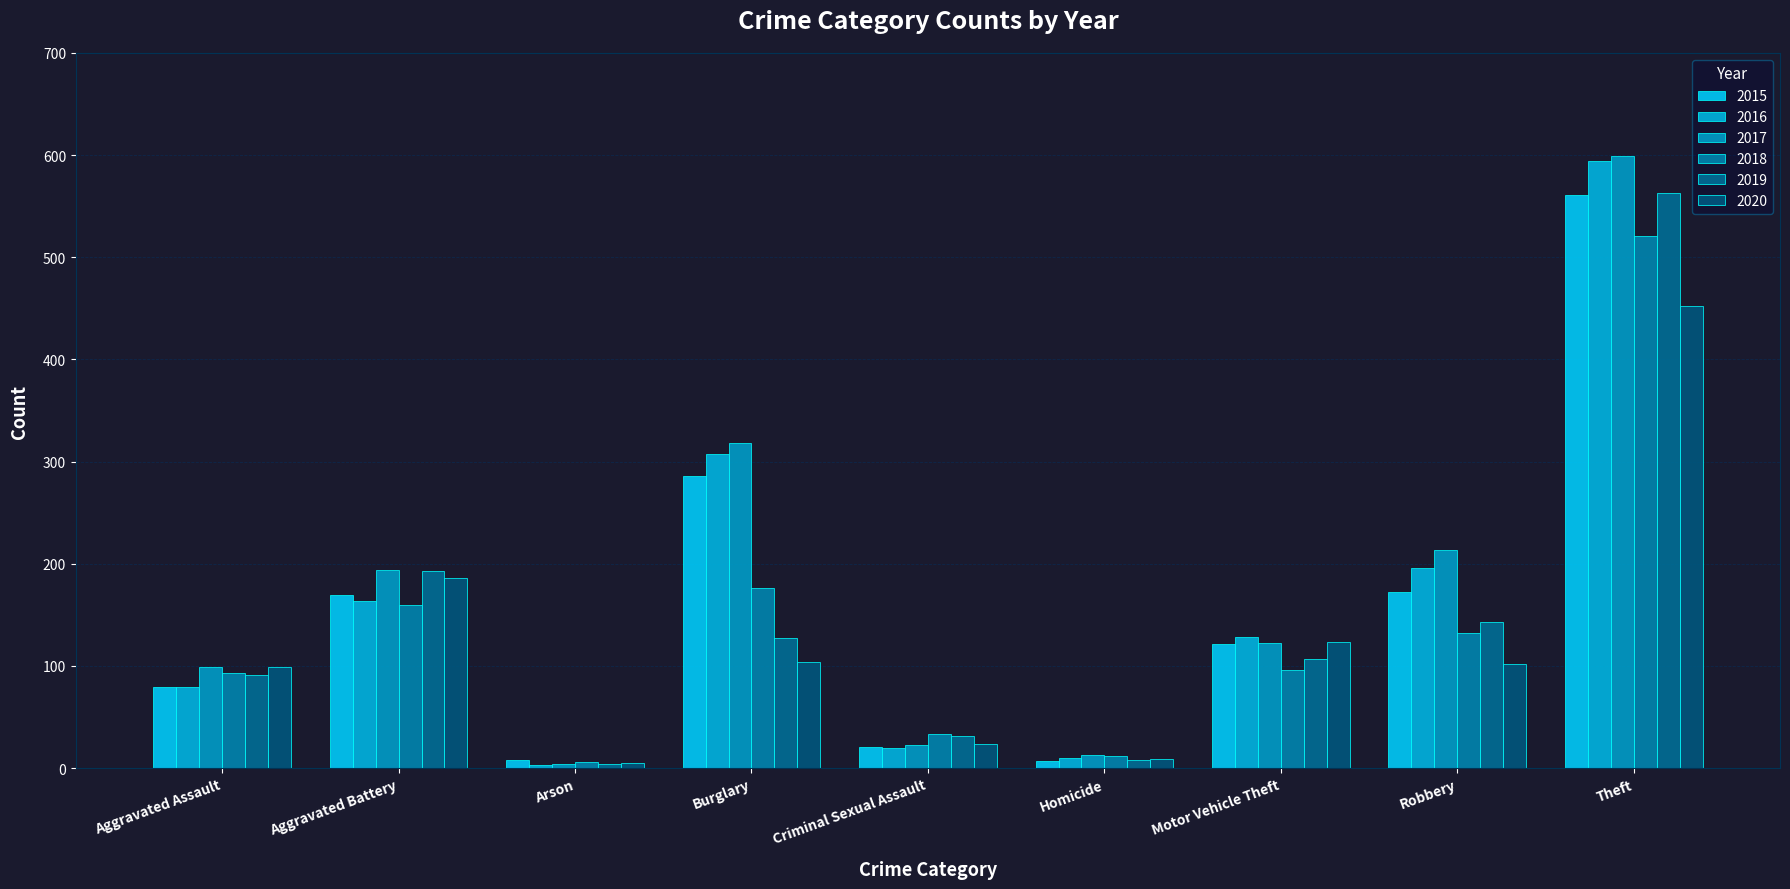

What are all the series names shown in the legend?

2015, 2016, 2017, 2018, 2019, 2020